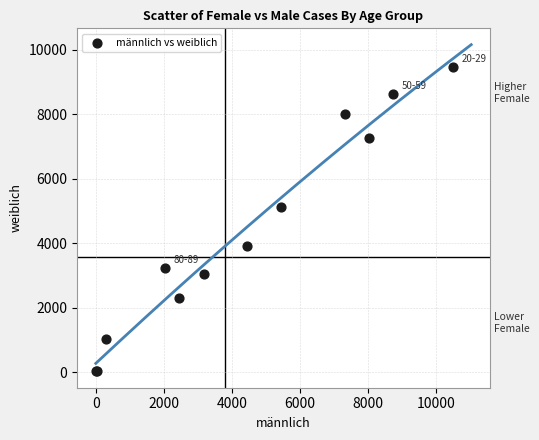

What Y value in the scatter plot is closest to 4745?

5139